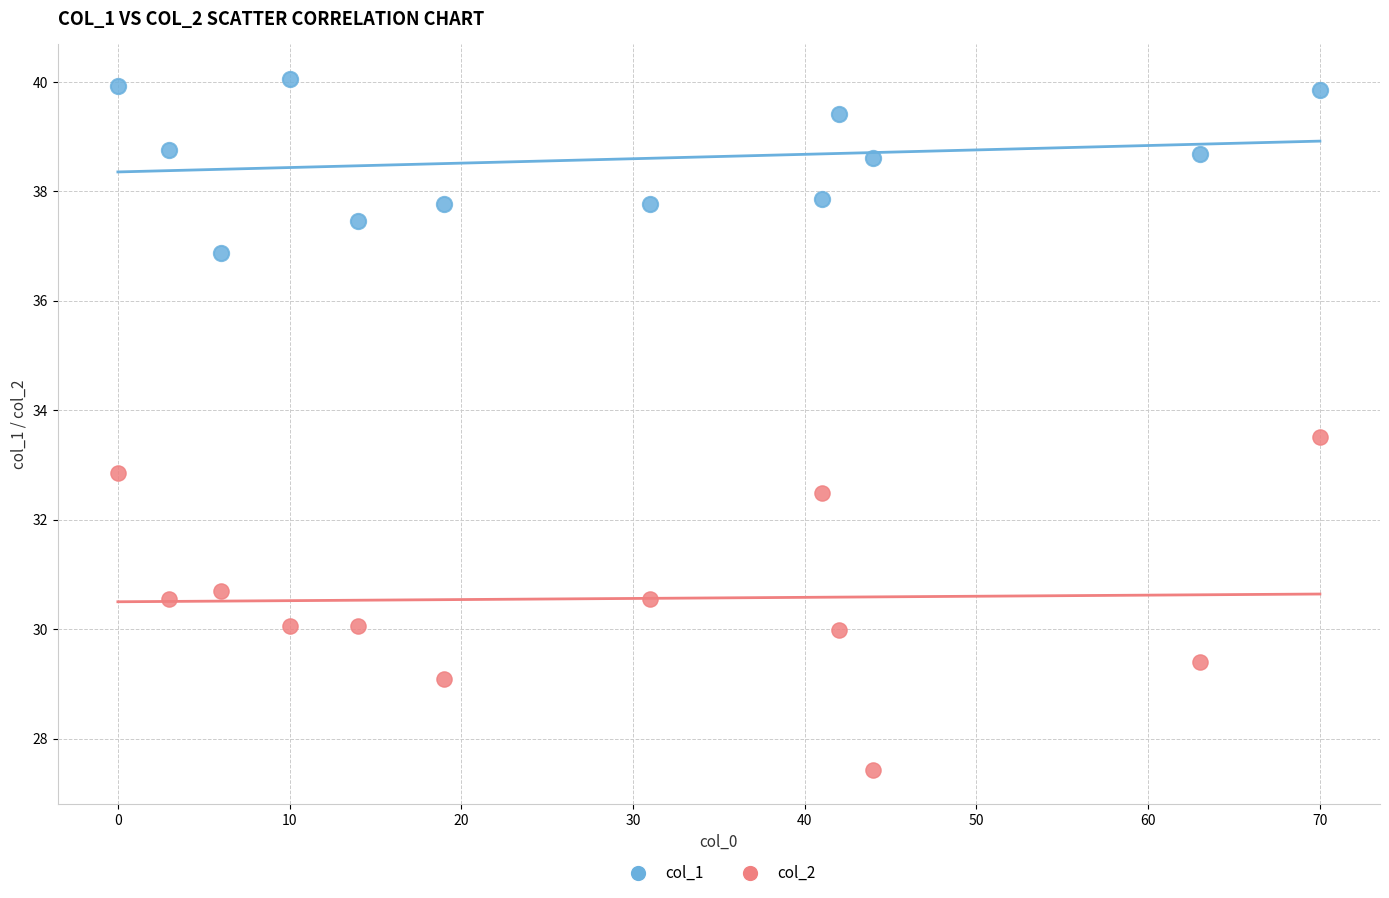

Which series has the largest Y range (max minus min)?

col_2